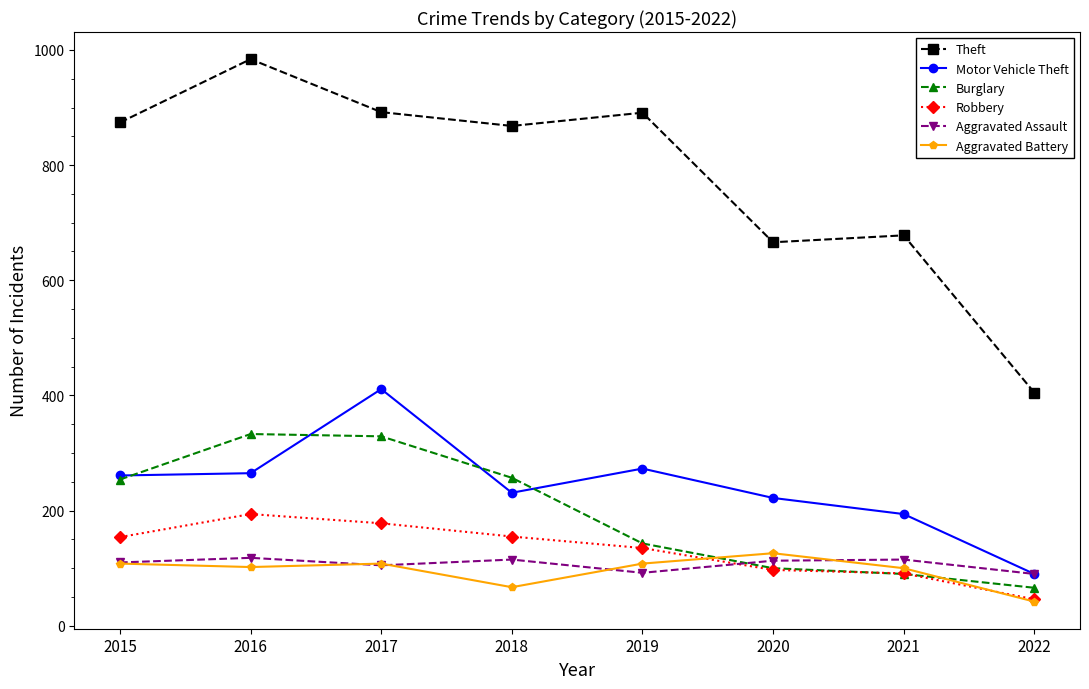

What value does the Burglary series have at 2019, to the nearest 10?

140